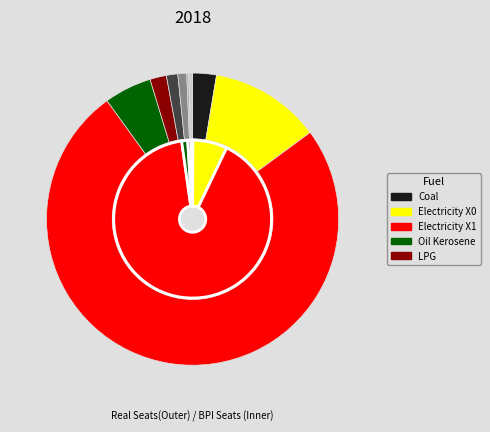

What percentage is NOT represented by Wood?

99.8%